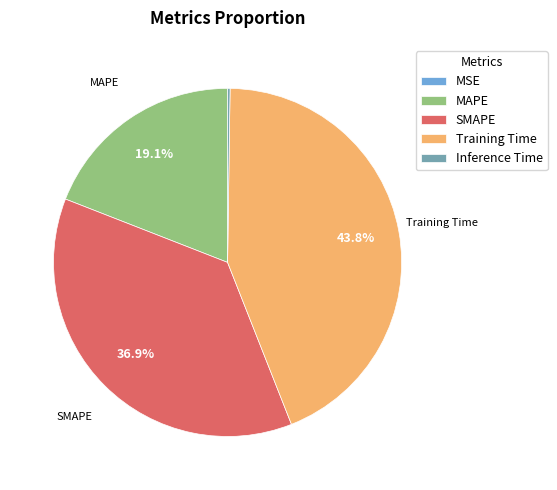

What percentage is NOT represented by SMAPE?

63.1%